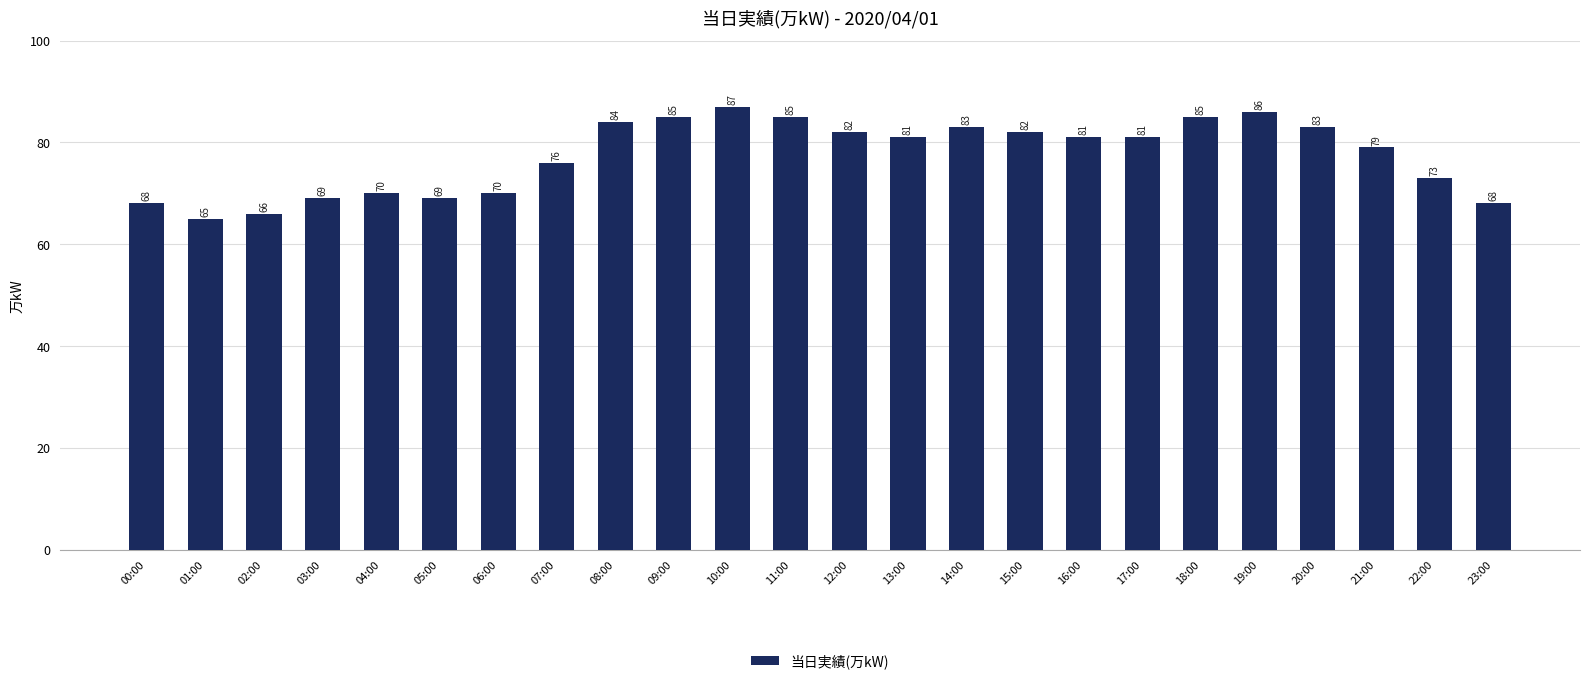

Between 13:00 and 15:00, which is larger?

15:00